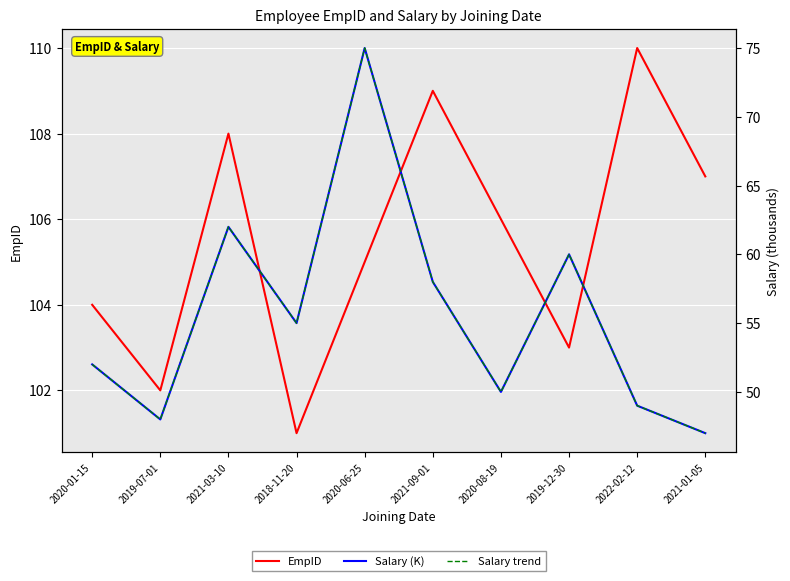

What is the minimum value for Salary trend?

47